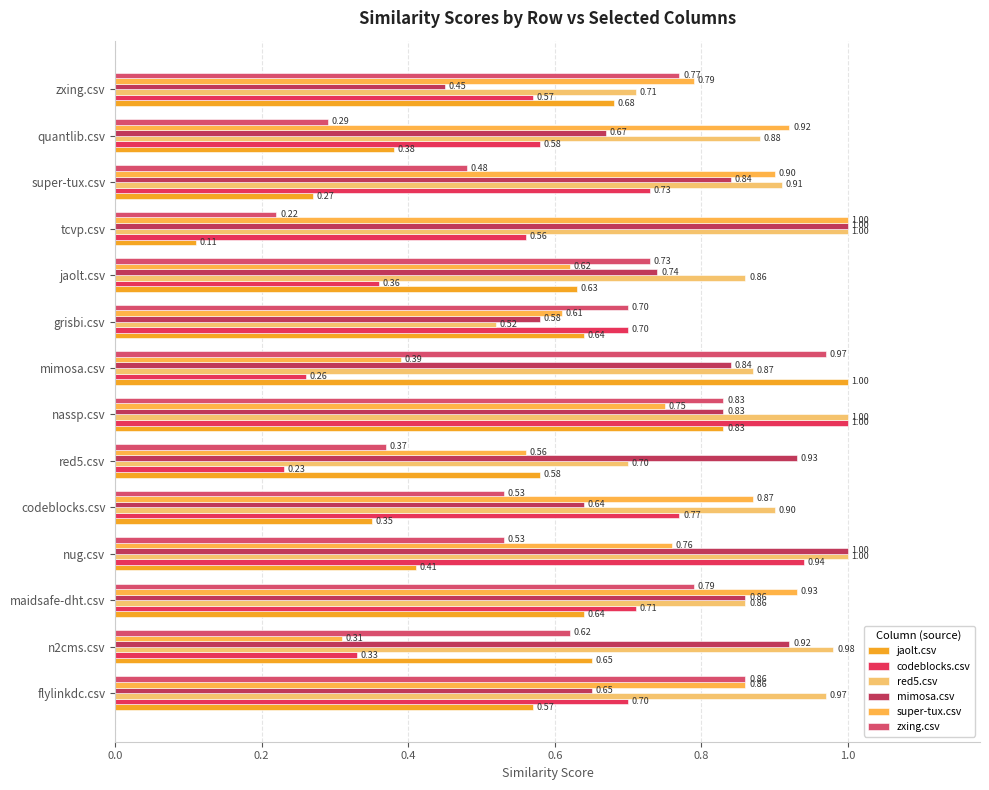

Count the number of categories in the chart.

14